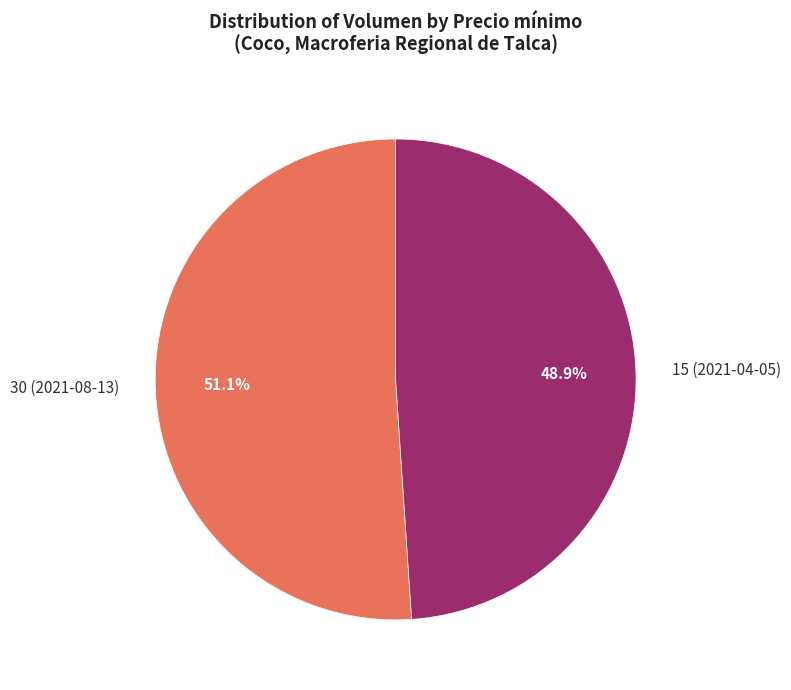

Is there any slice that represents more than half of the pie?

Yes